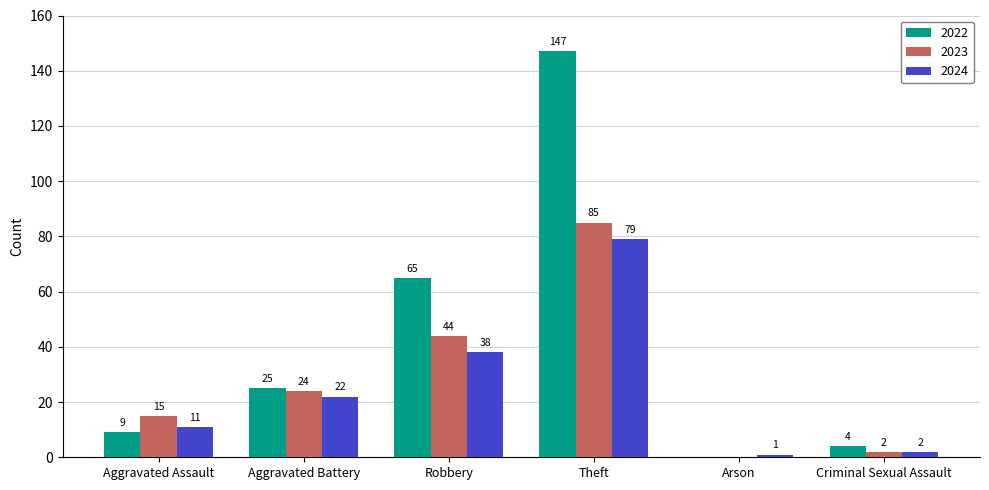

What is the spread (max minus min) of values at Criminal Sexual Assault?

2